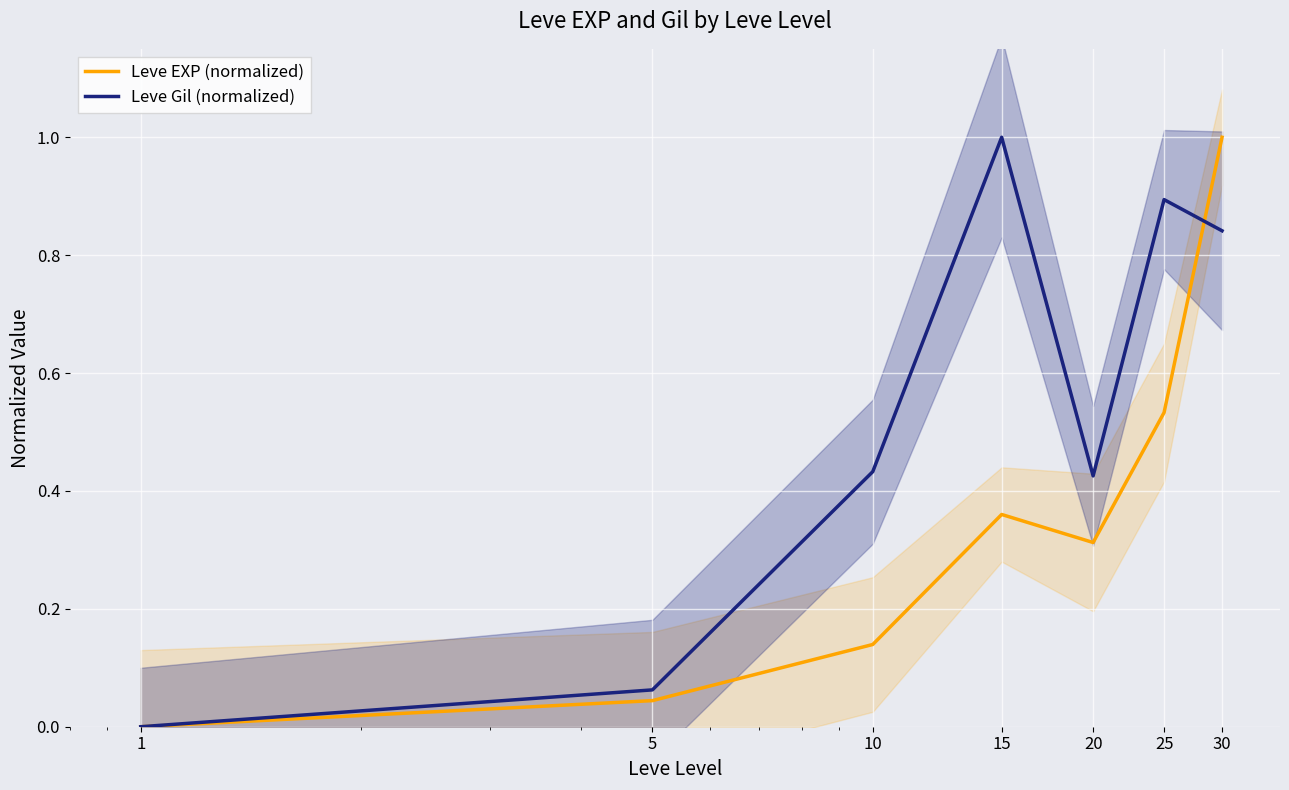

Is the value of Leve EXP (normalized) at 1 greater than the value of Leve Gil (normalized) at 20?

No